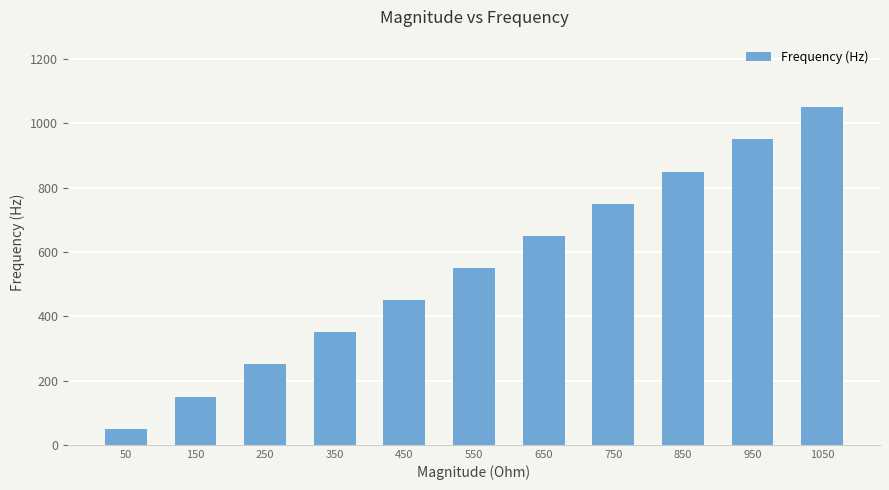

Are the bars grouped side by side (vs. stacked)?

No